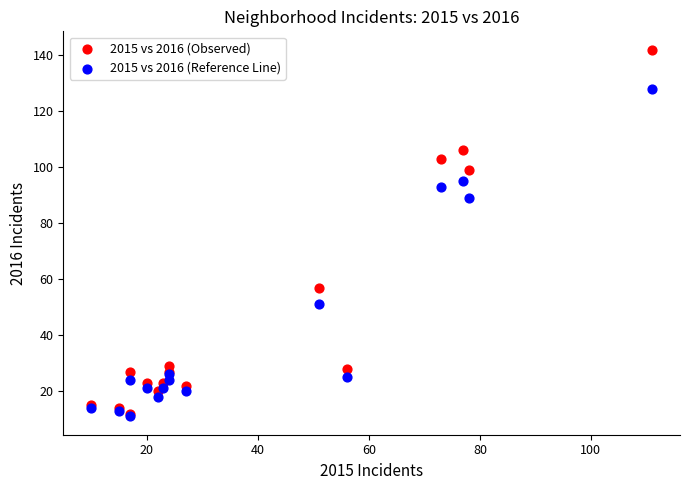

In the 2015 vs 2016 (Observed) series, what Y value is closest to 77?

57